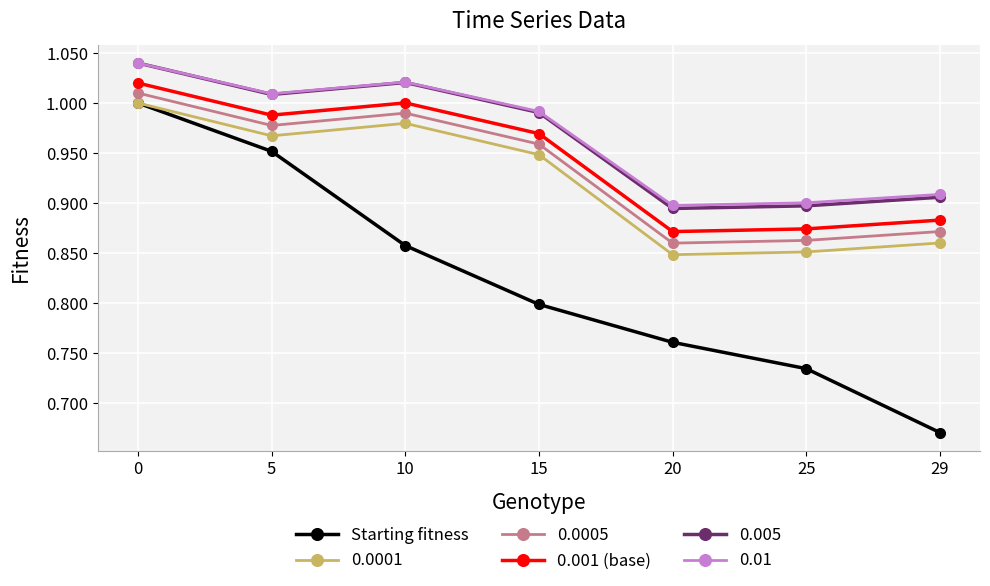

What is the difference between the Starting fitness values at 15 and 5?

0.2